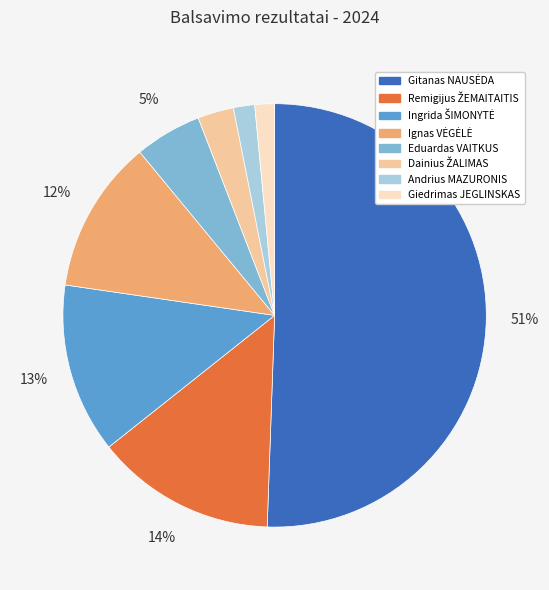

To the nearest percent, what percentage of the pie is Andrius MAZURONIS?

2%